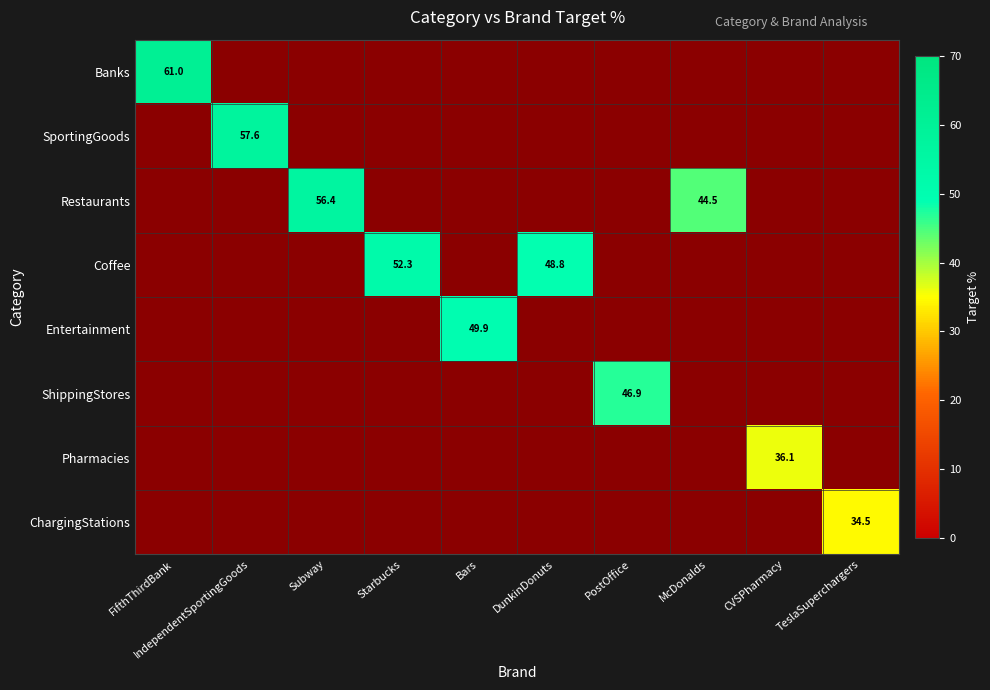

Is the value of Banks at Subway greater than the value of ChargingStations at FifthThirdBank?

No